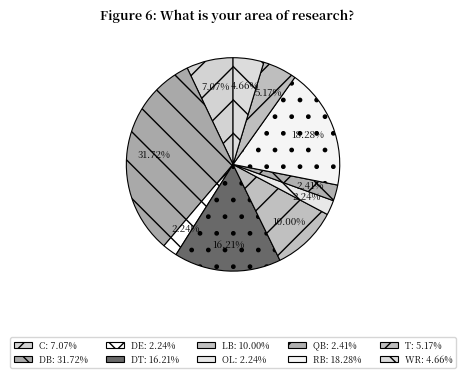

Does OL account for over 50% of the chart?

No